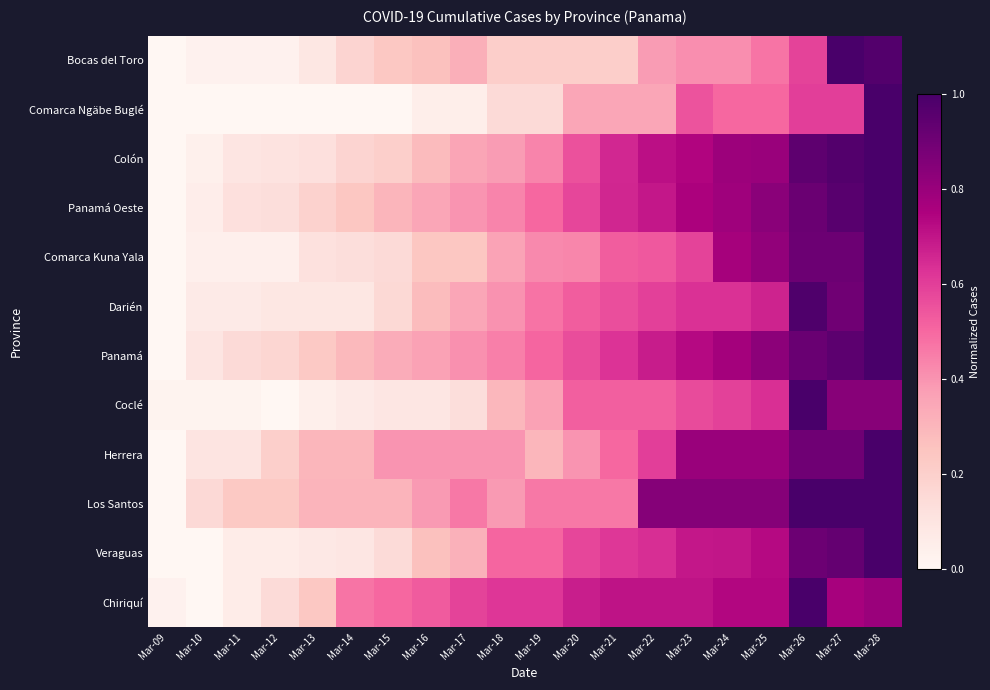

At how many categories does at least one series exceed 0?

20